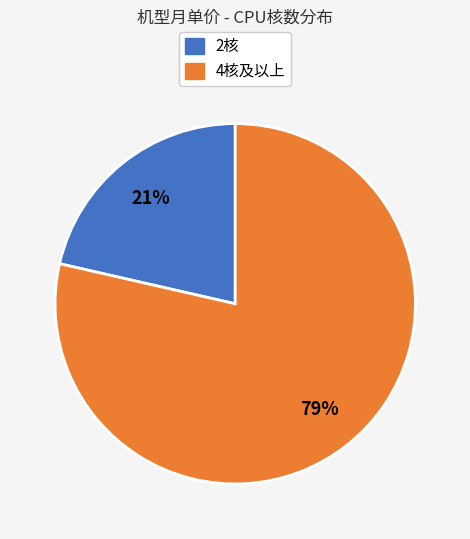

To the nearest percent, what is the average slice percentage?

50%